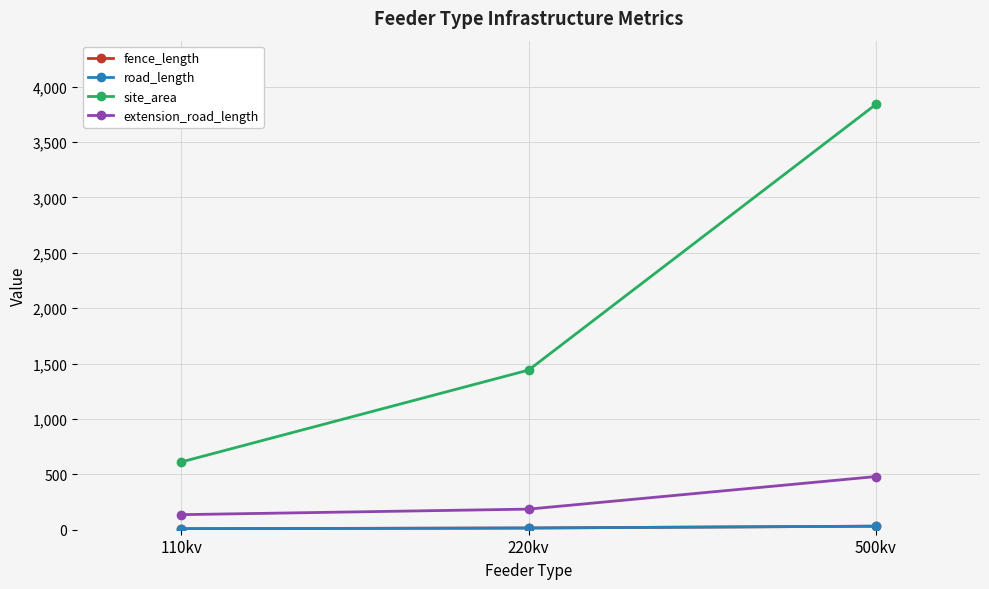

List the labels in order of fence_length value, largest first.

500kv, 220kv, 110kv